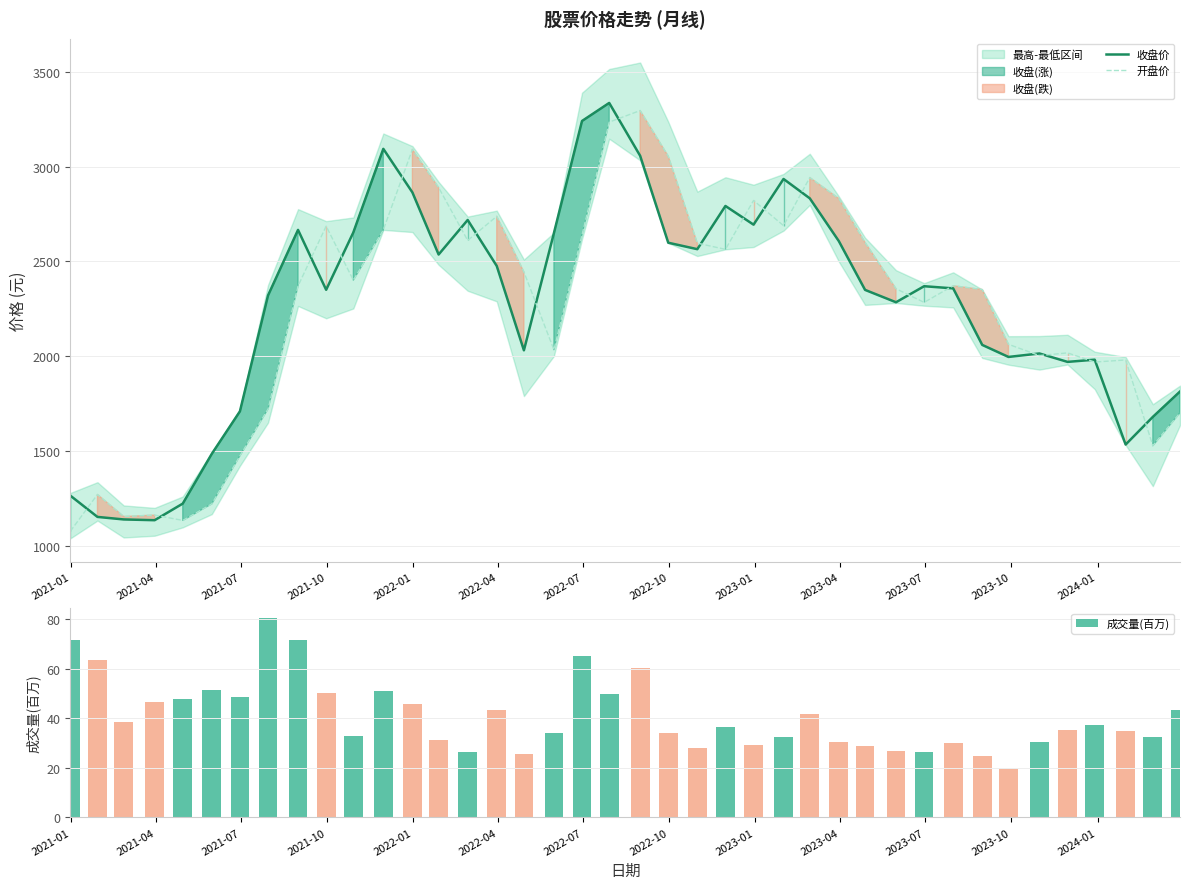

What is the lowest value of the 开盘价 series?

1074.9